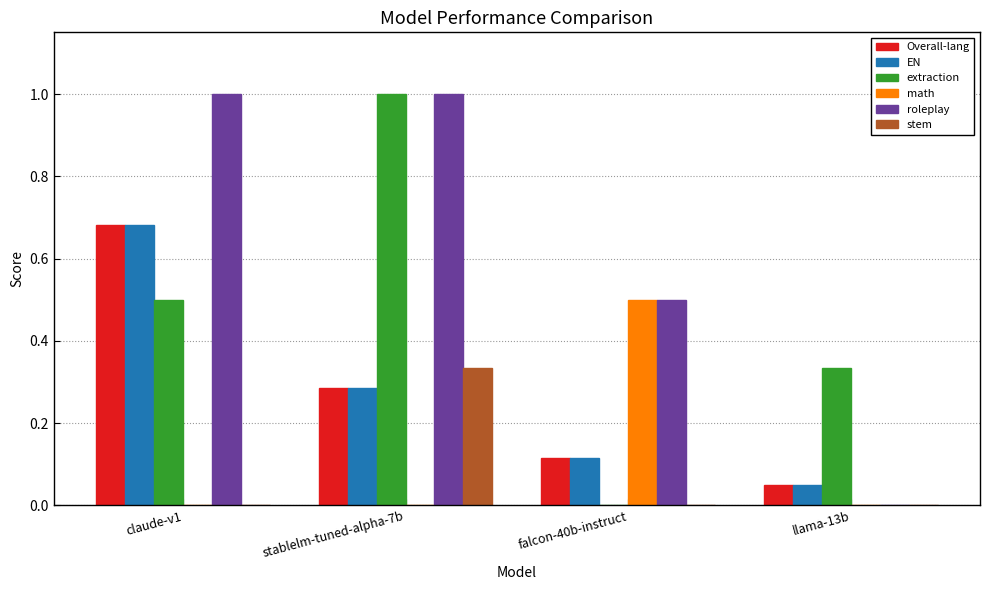

What is the sum of all EN values?

1.1